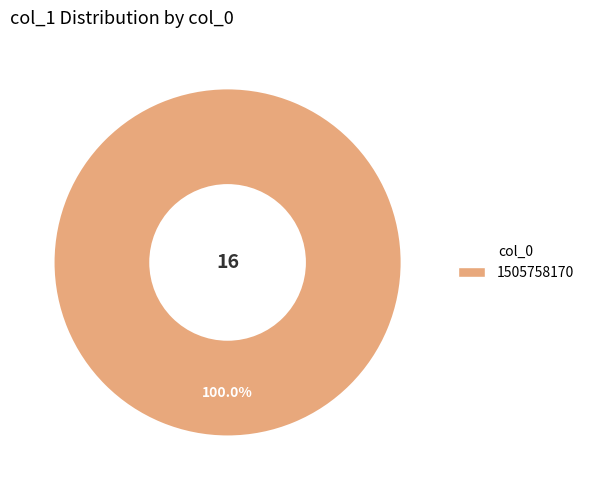

Is there any slice that represents more than half of the pie?

Yes